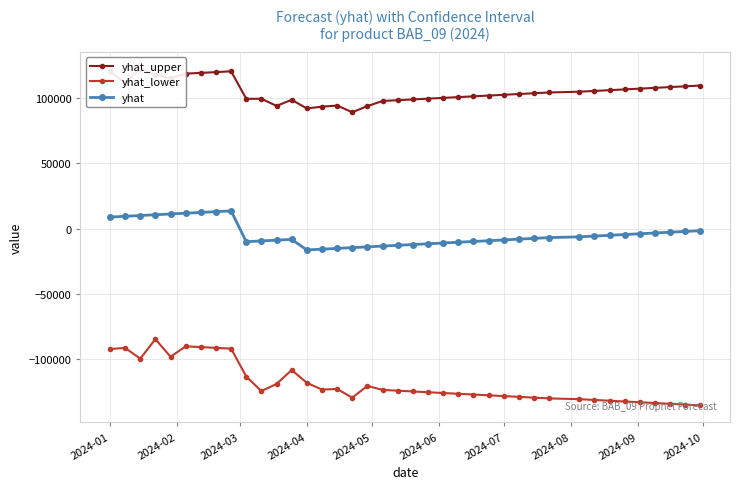

True or false: yhat has more than 1 points higher than both neighbors.

True